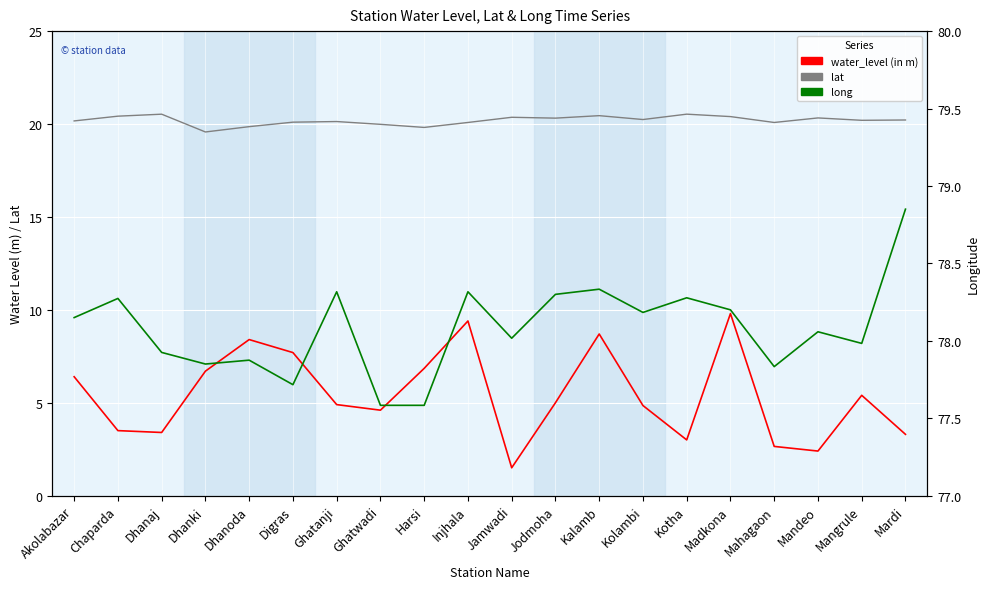

Is it true that water_level (in m) equals 6.8 at Harsi?

True